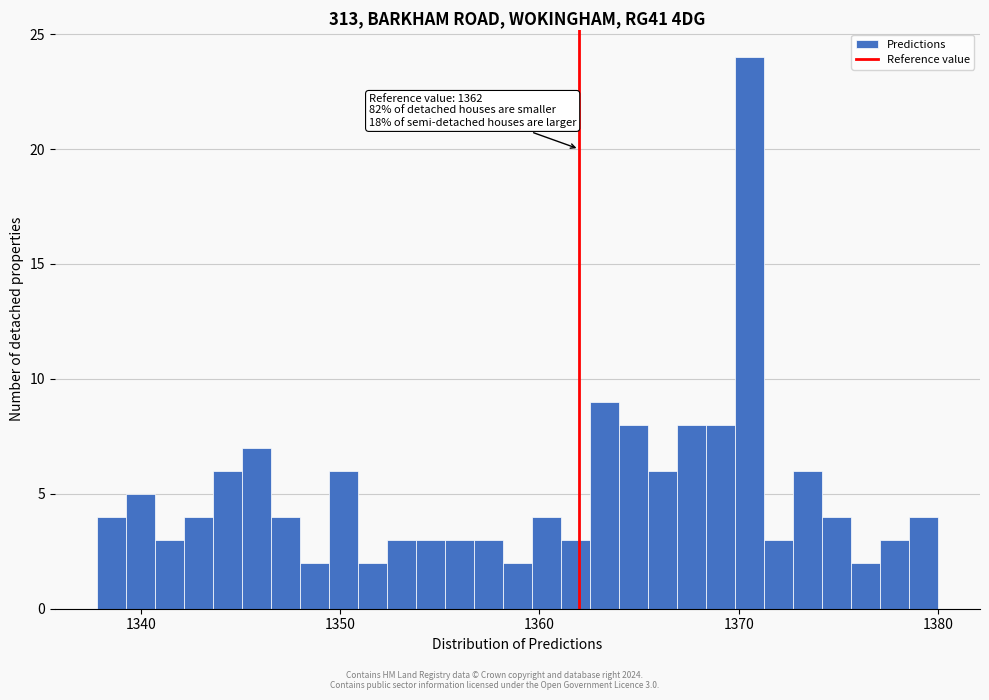

Around what value on the x-axis is the tallest bar? Give the approximate position of its centre, as read against the axis.

1371